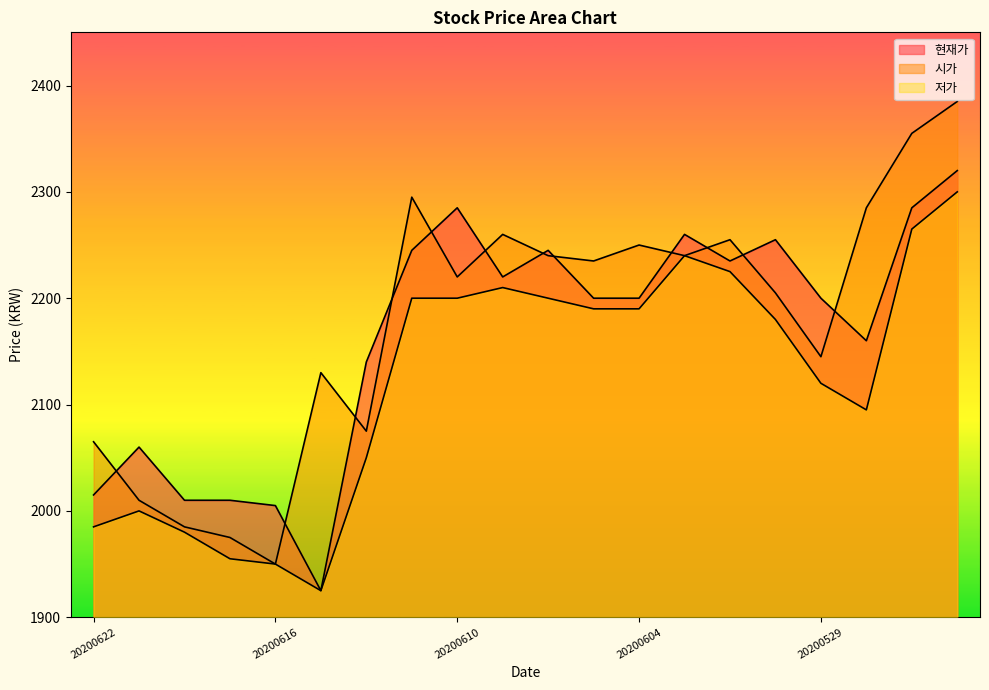

How many lines are shown in the chart?

3